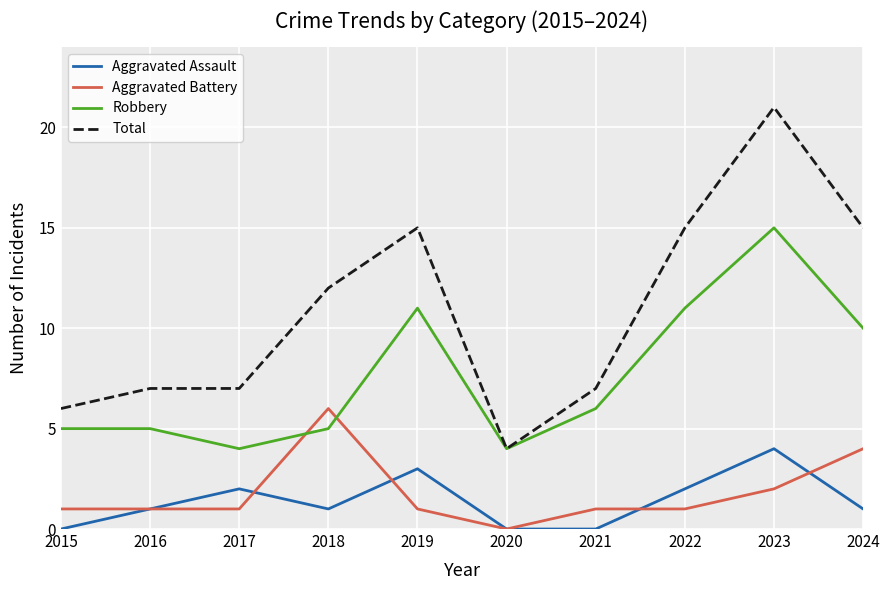

Which series has the widest spread of values?

Total